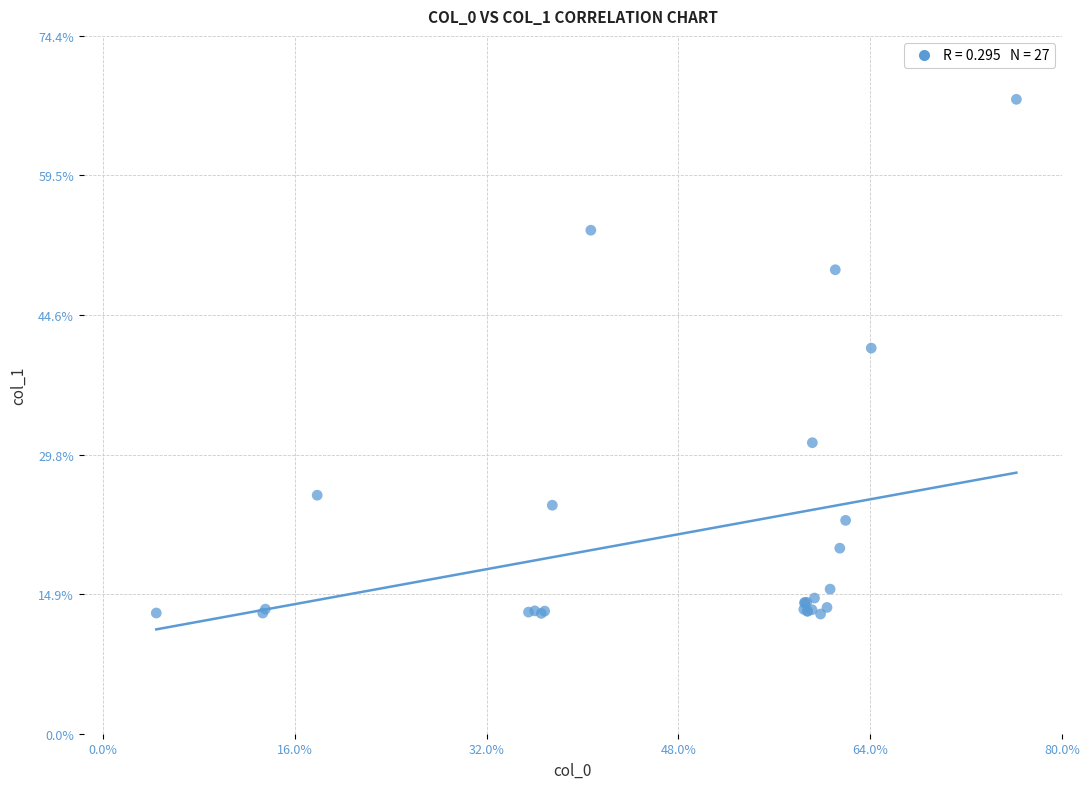

What Y value in the scatter plot is closest to 40?

41.1